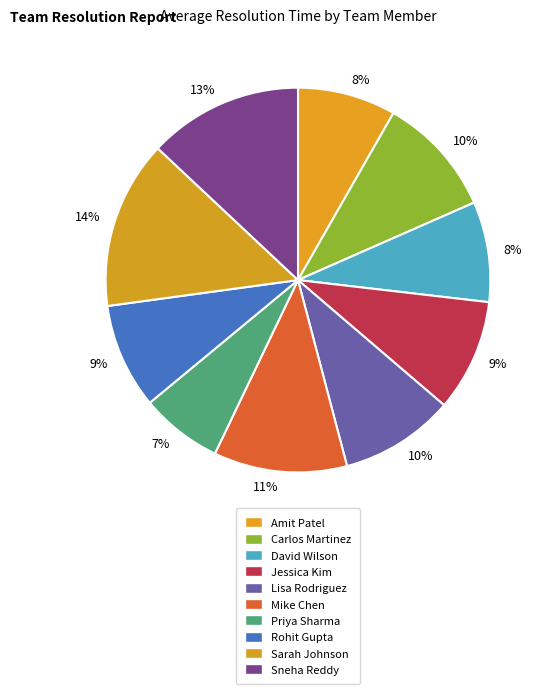

The Lisa Rodriguez slice represents 18% of the pie. True or false?

False